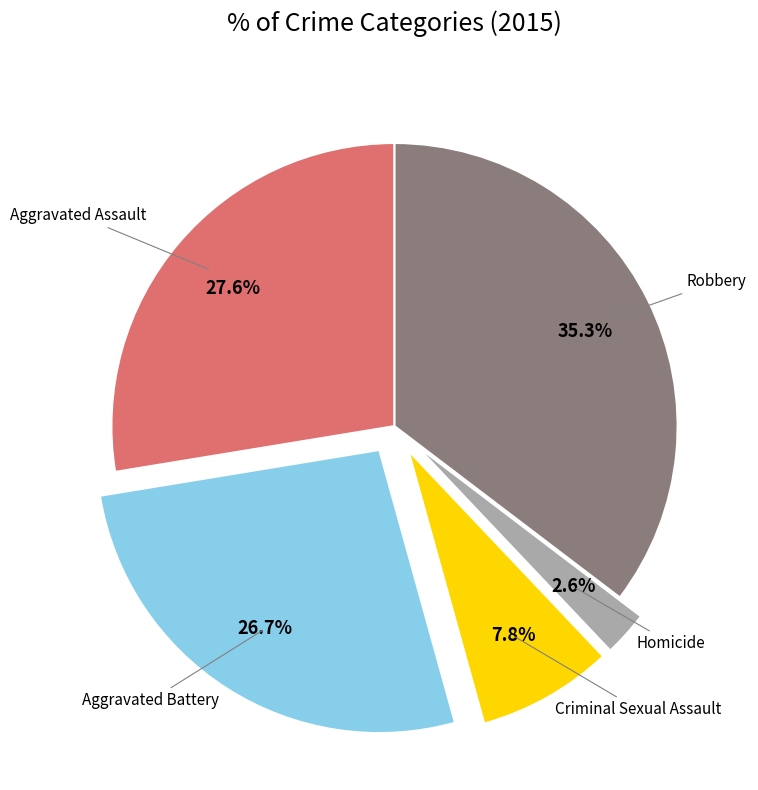

What percentage is the Robbery slice, to the nearest percent?

35%